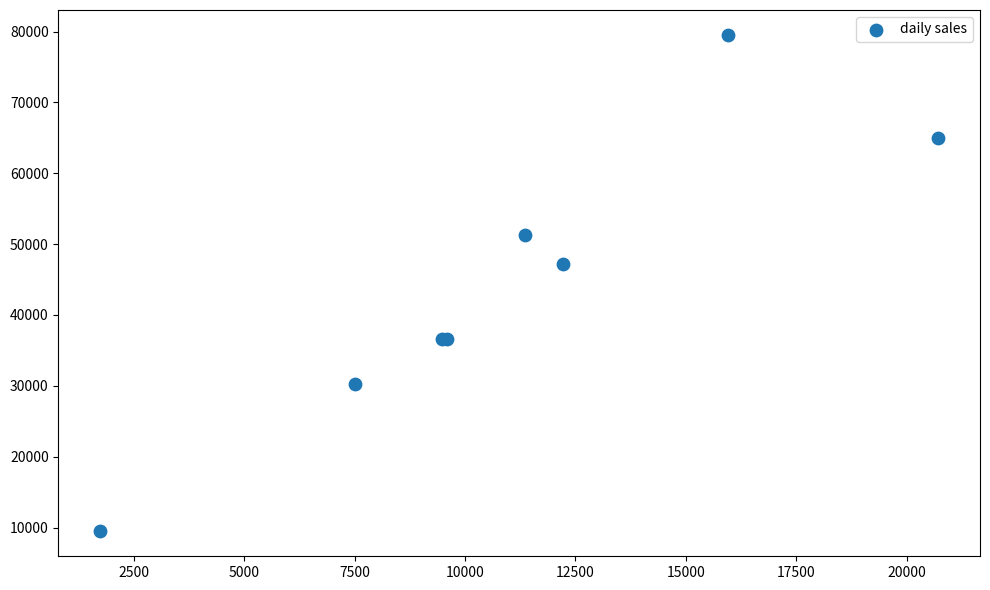

What Y value in the scatter plot is closest to 44494?

47194